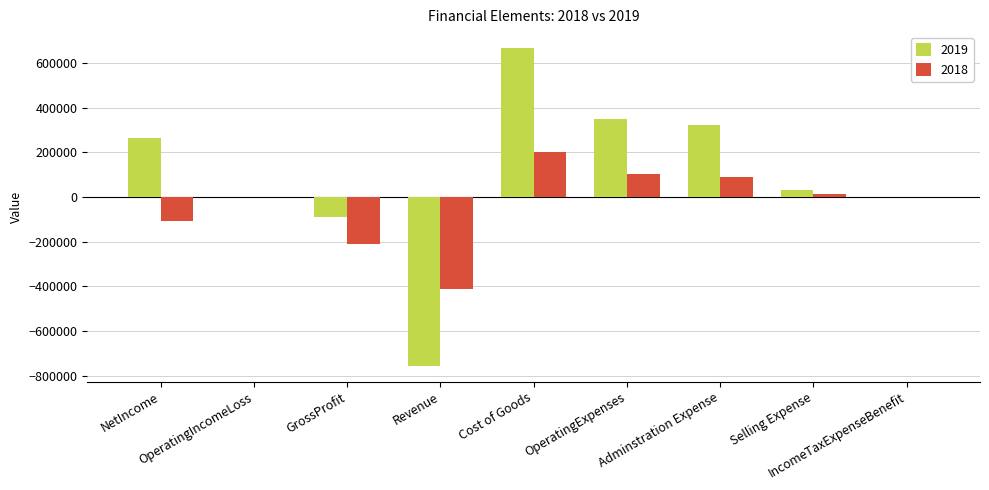

How many distinct data groups are displayed?

2